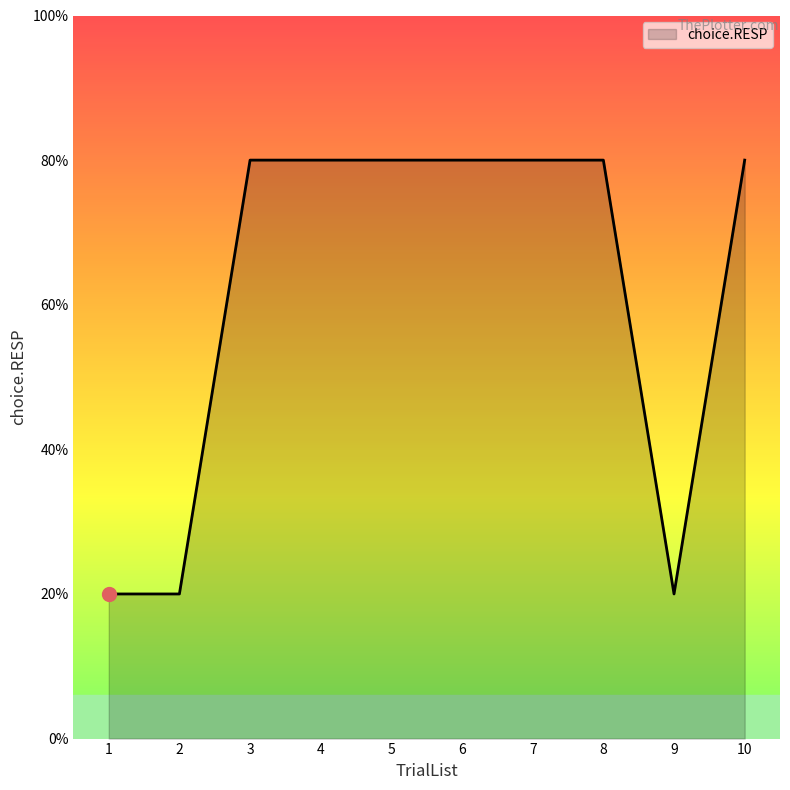

Is it true that the value at 4 is 2?

False